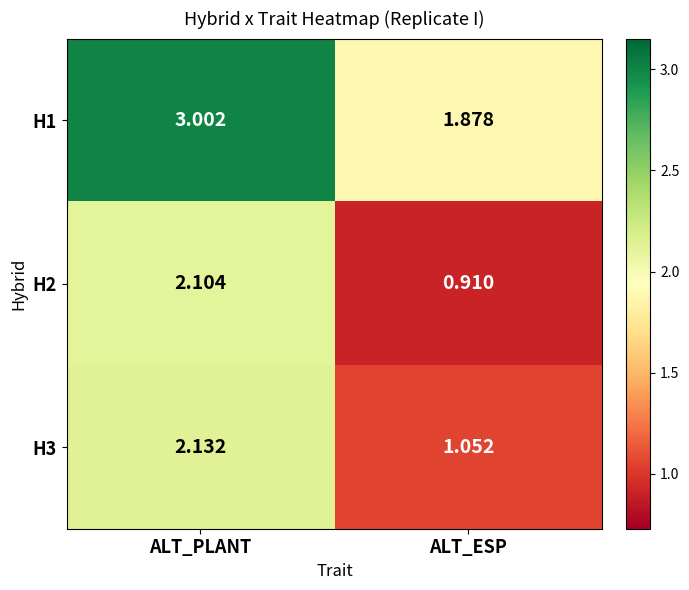

Which series changed the most between ALT_PLANT and ALT_ESP?

H2